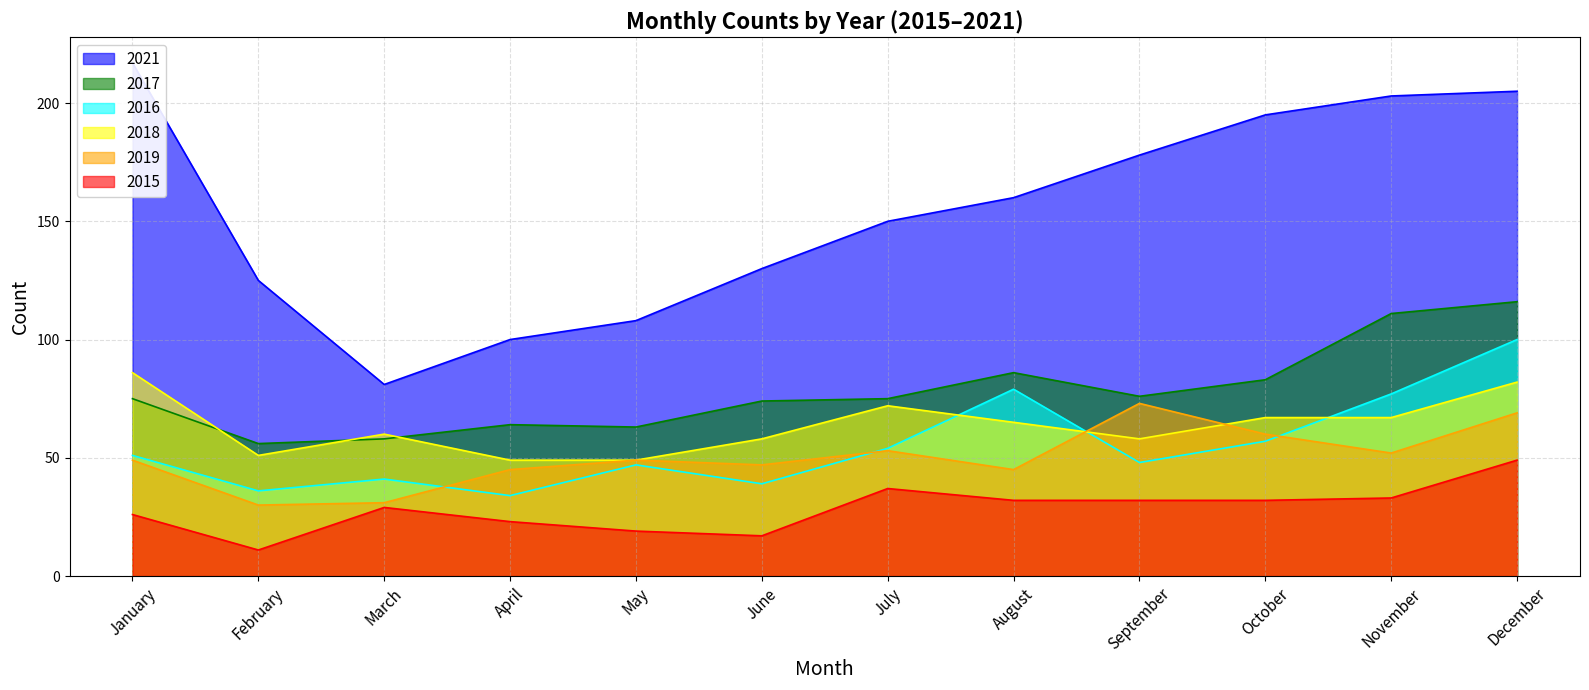

Which category has the highest value across all series?

January